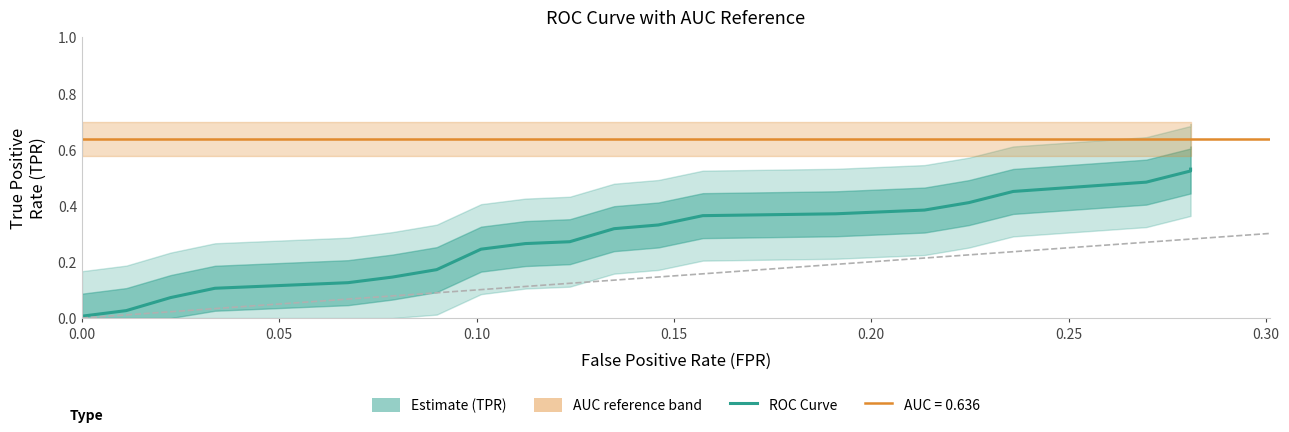

True or false: the data shows 0.6 at 29.

False